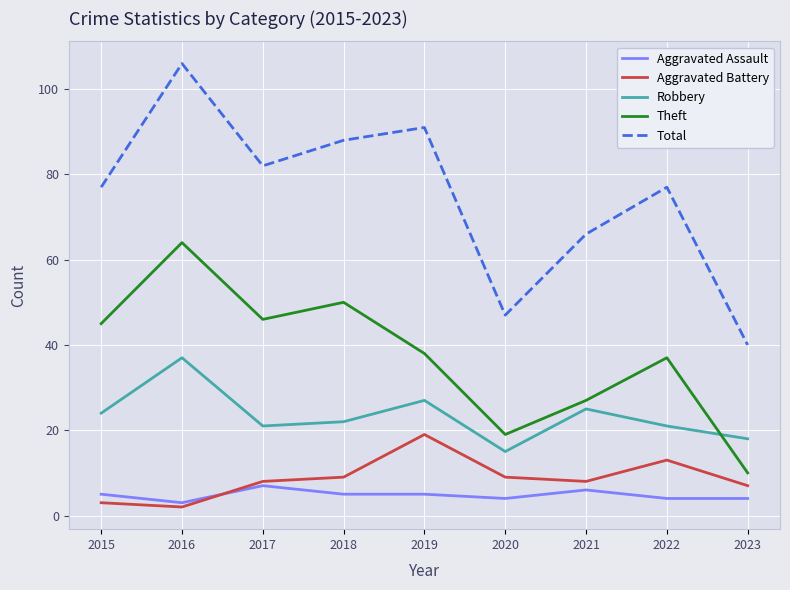

True or false: Total and Aggravated Battery intersect in this chart.

False